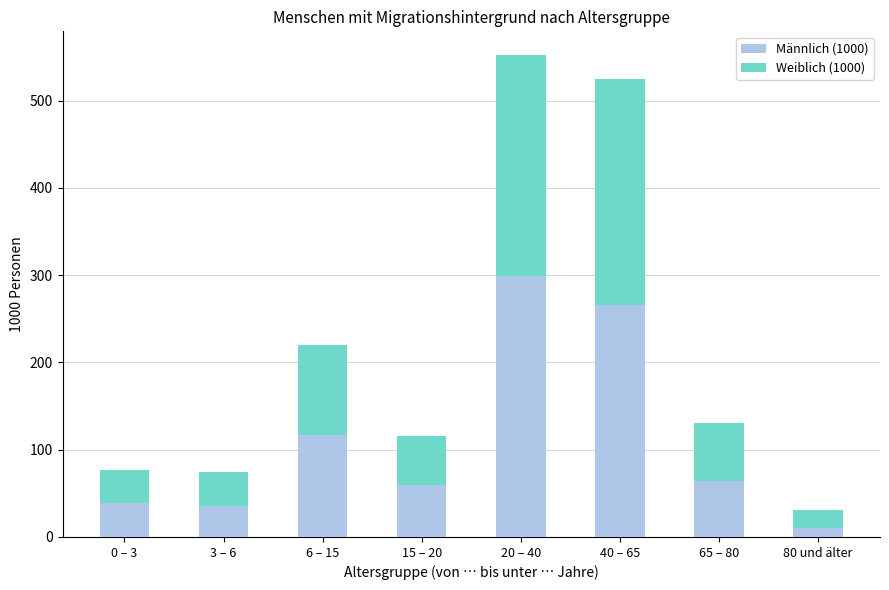

How many data points does each series have?

8